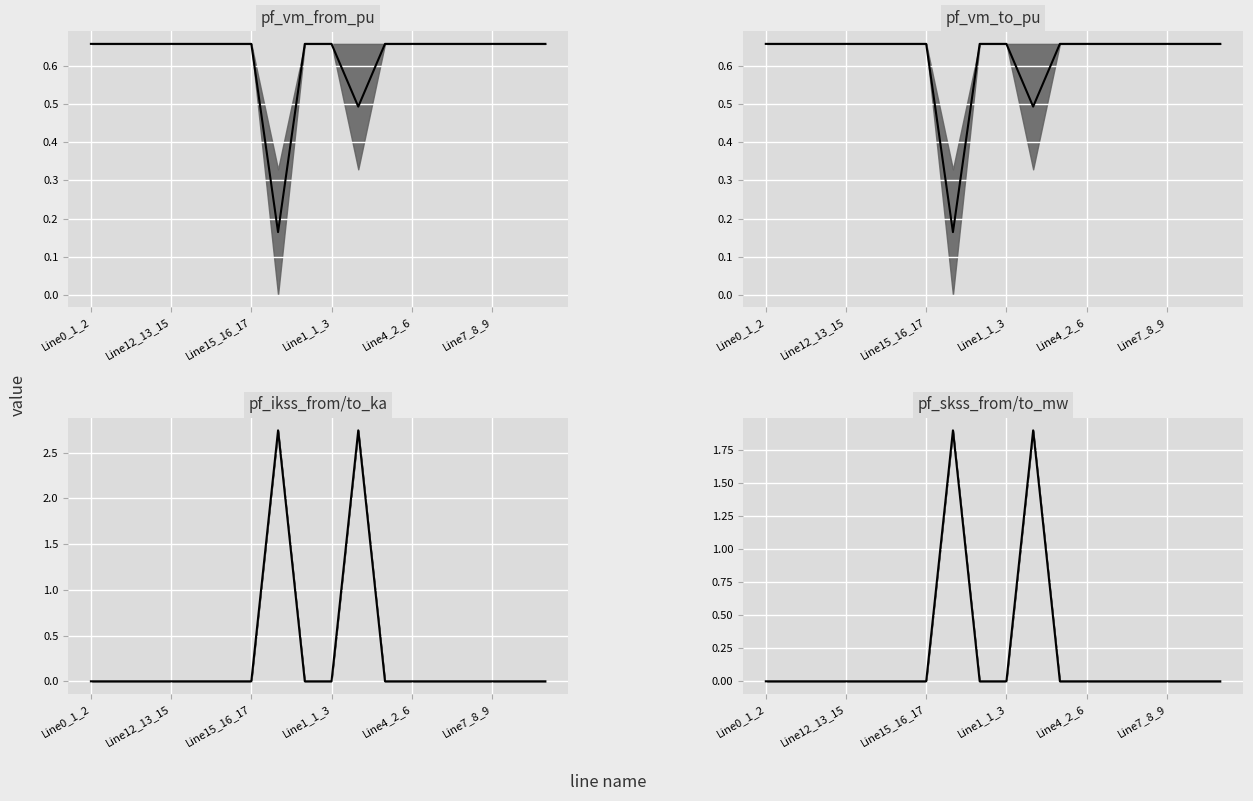

How many lines are shown in the chart?

1